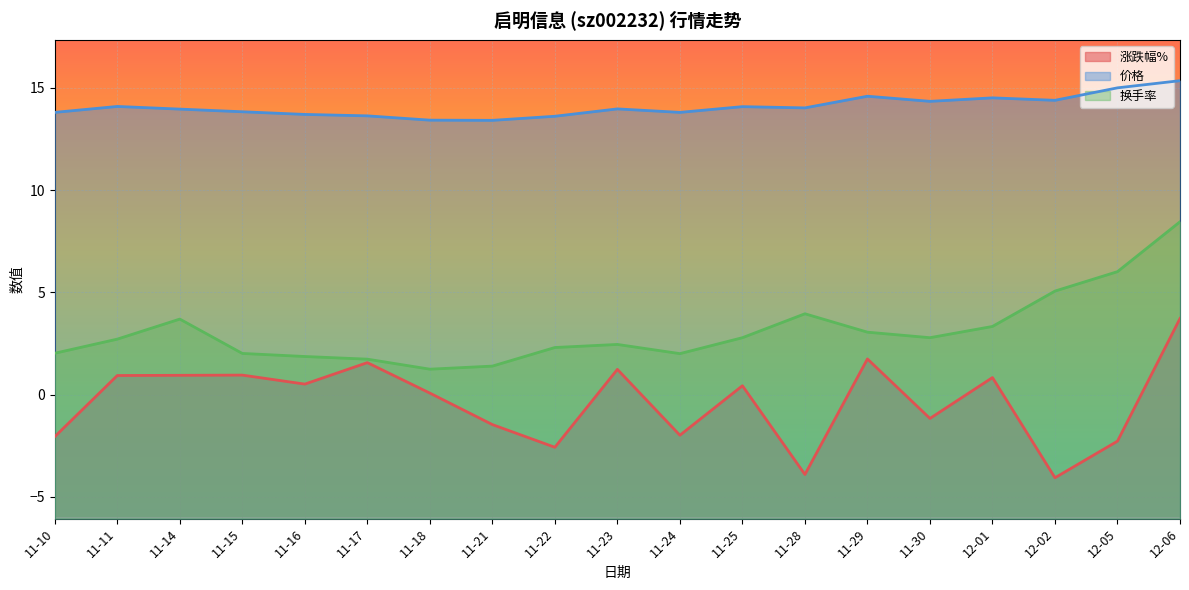

True or false: 涨跌幅% has more than 2 points higher than both neighbors.

True